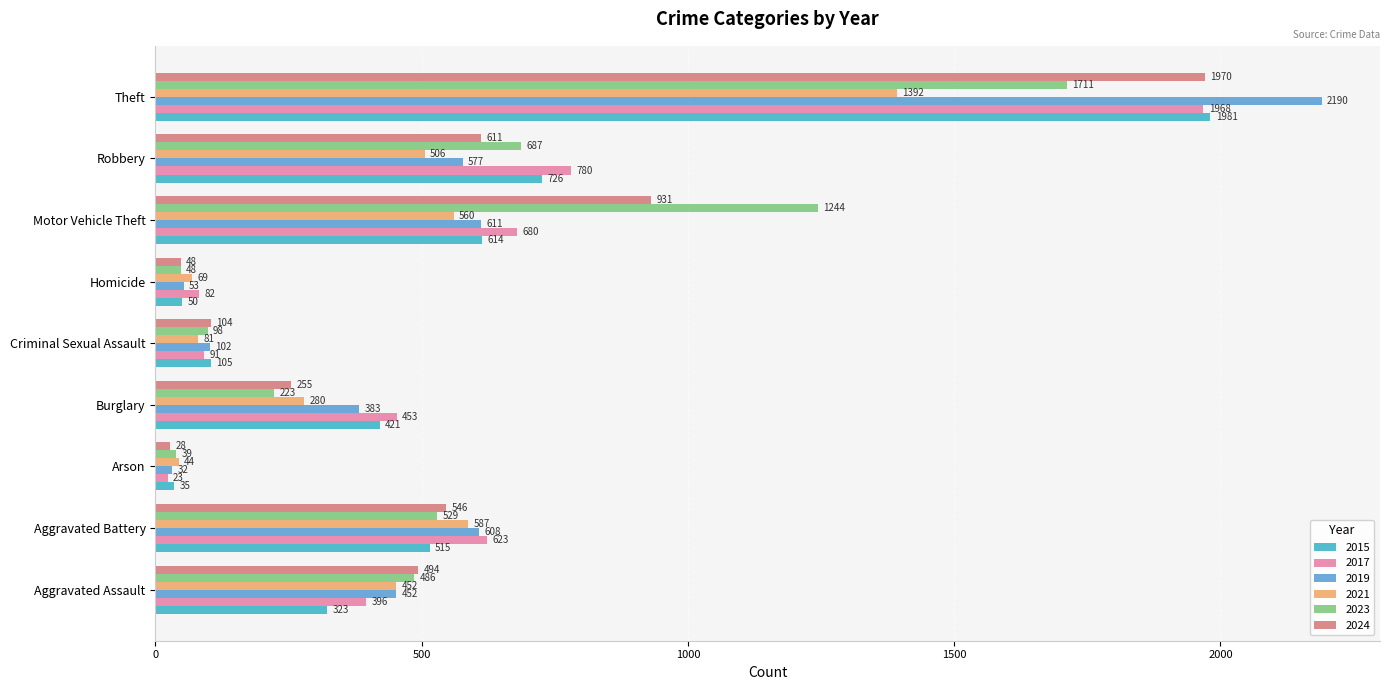

List the labels in order of 2015 value, smallest first.

Arson, Homicide, Criminal Sexual Assault, Aggravated Assault, Burglary, Aggravated Battery, Motor Vehicle Theft, Robbery, Theft